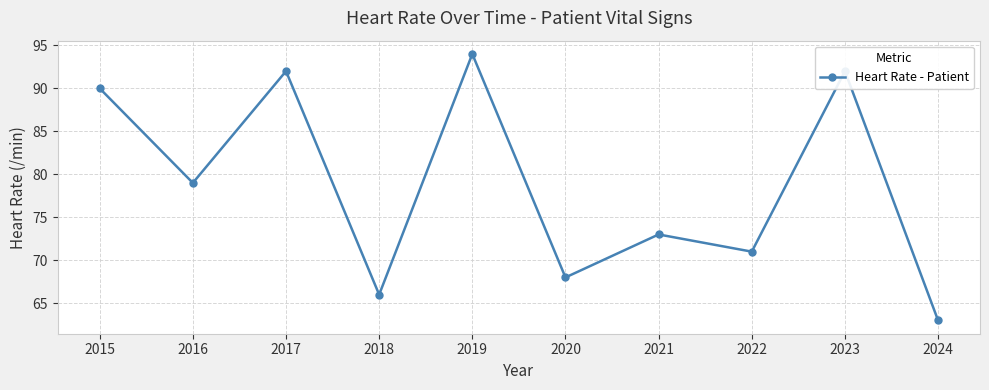

What is the value of the 1st point from the left?

90